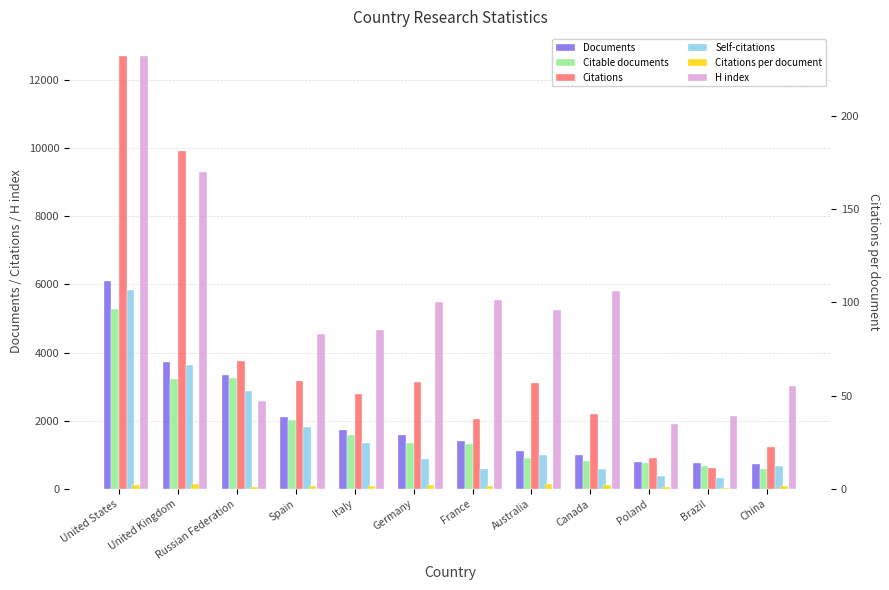

What is the smallest value displayed?

0.8